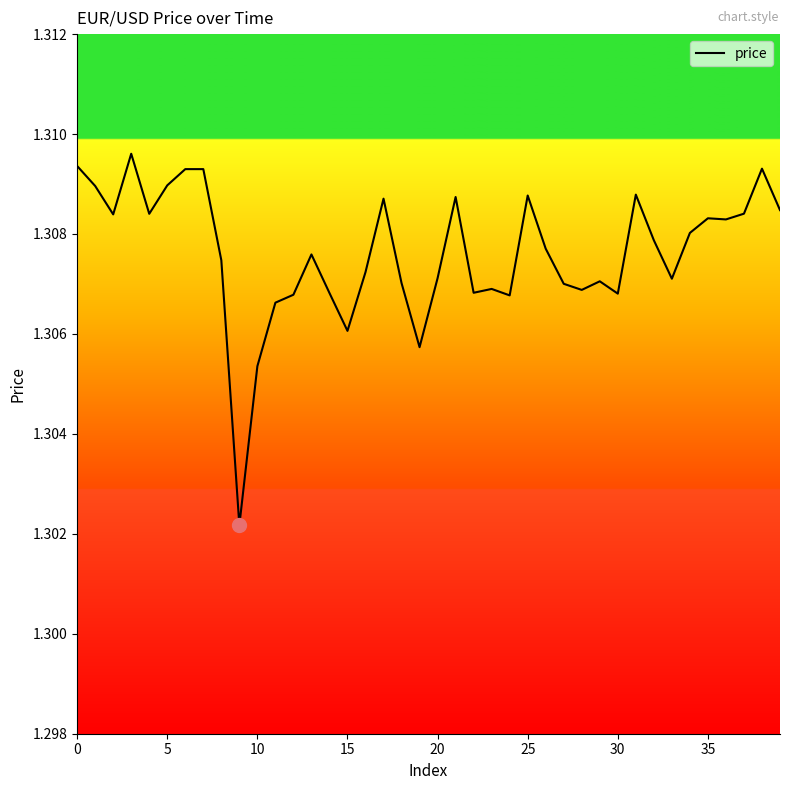

Does the chart have visible grid lines?

No